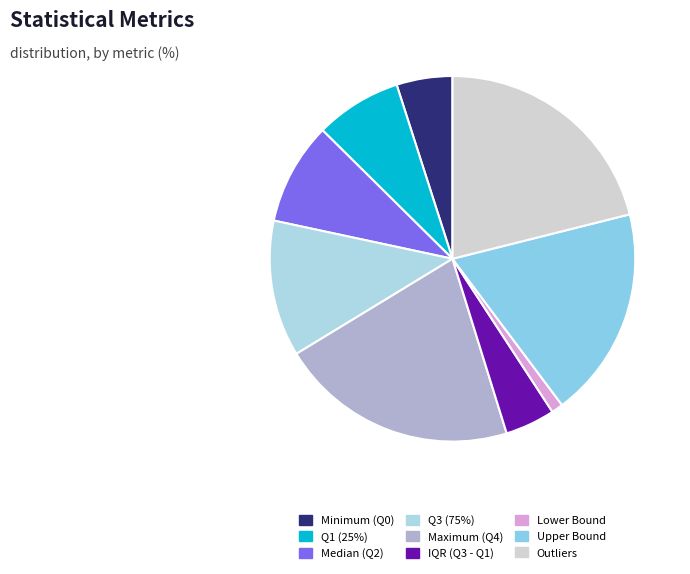

Is Outliers the majority of the pie?

No